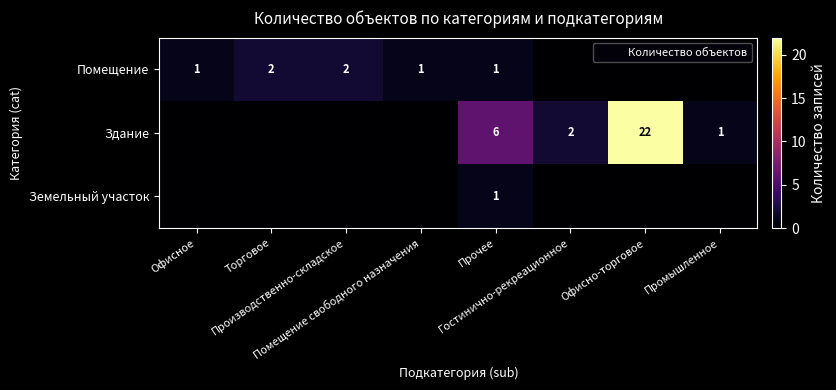

What is the difference between the Здание values at Офисно-торговое and Производственно-складское?

22